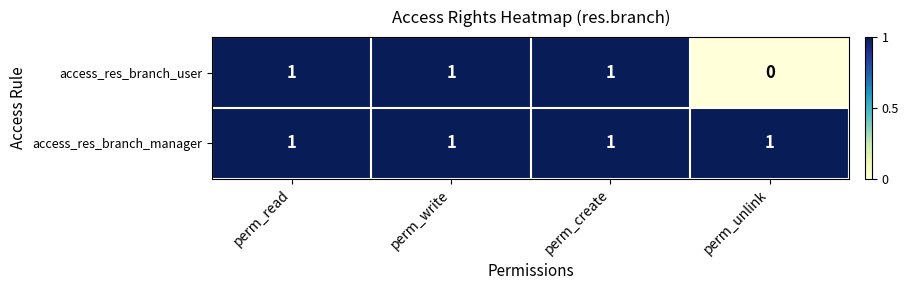

Is the value of access_res_branch_user at perm_unlink greater than the value of access_res_branch_manager at perm_unlink?

No